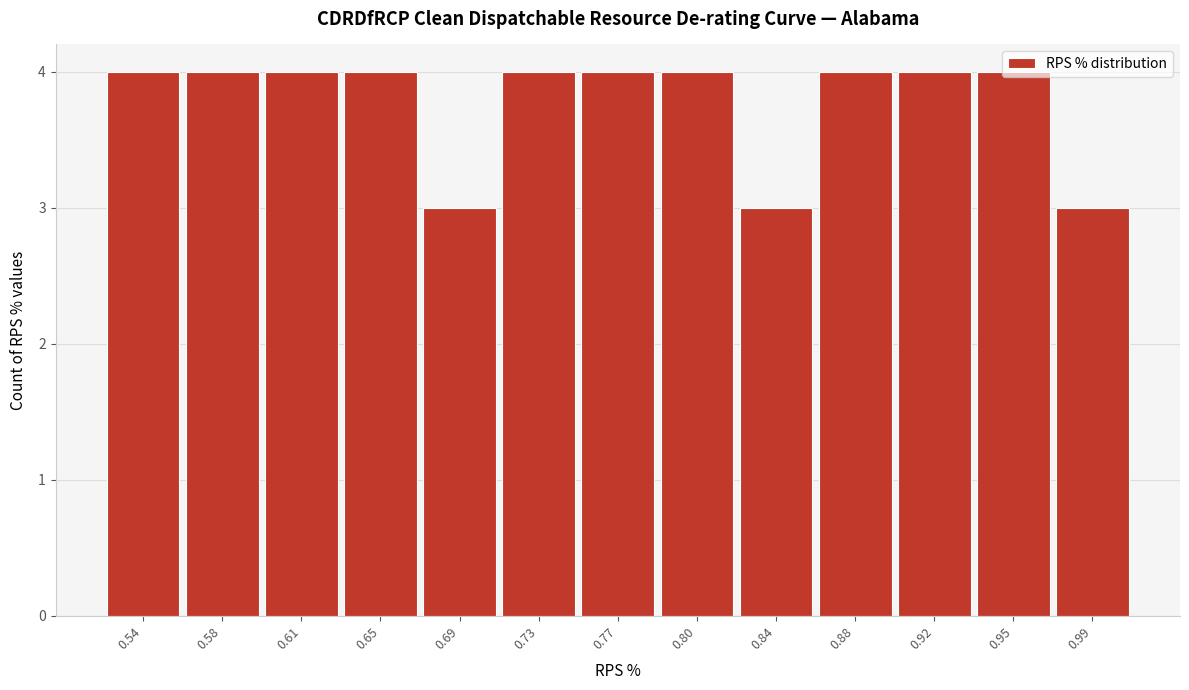

Reading left to right, transcribe this chart: for each bar, give the range it covers on the x-axis and its height. Neither the bar edges nor the heights are printed on the chart, so give them approximately, as read against the axes.

0.520 to 0.560: 4
0.560 to 0.595: 4
0.595 to 0.635: 4
0.635 to 0.670: 4
0.670 to 0.710: 3
0.710 to 0.745: 4
0.745 to 0.785: 4
0.785 to 0.820: 4
0.820 to 0.860: 3
0.860 to 0.895: 4
0.895 to 0.935: 4
0.935 to 0.970: 4
0.970 to 1.010: 3